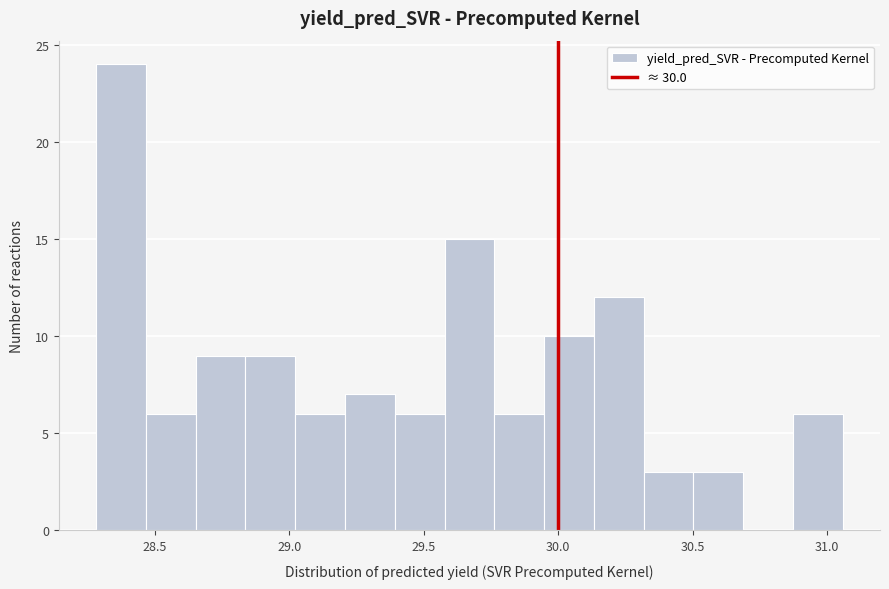

Read against the x-axis, roughly where is the centre of the tallest bar?

28.35